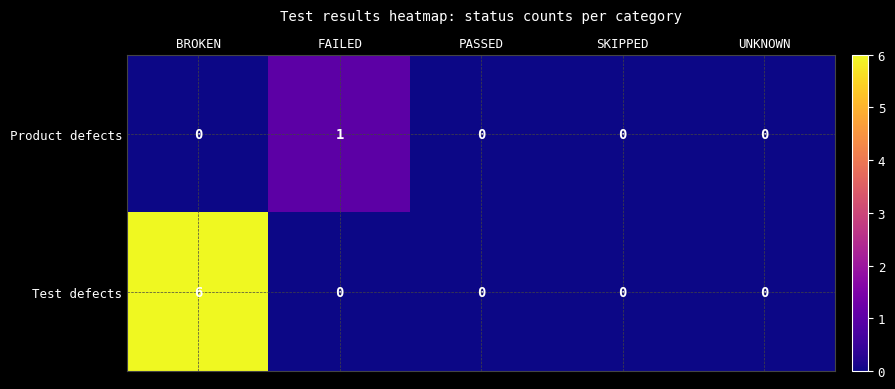

Rank the series by their average value, from lowest to highest.

Product defects, Test defects